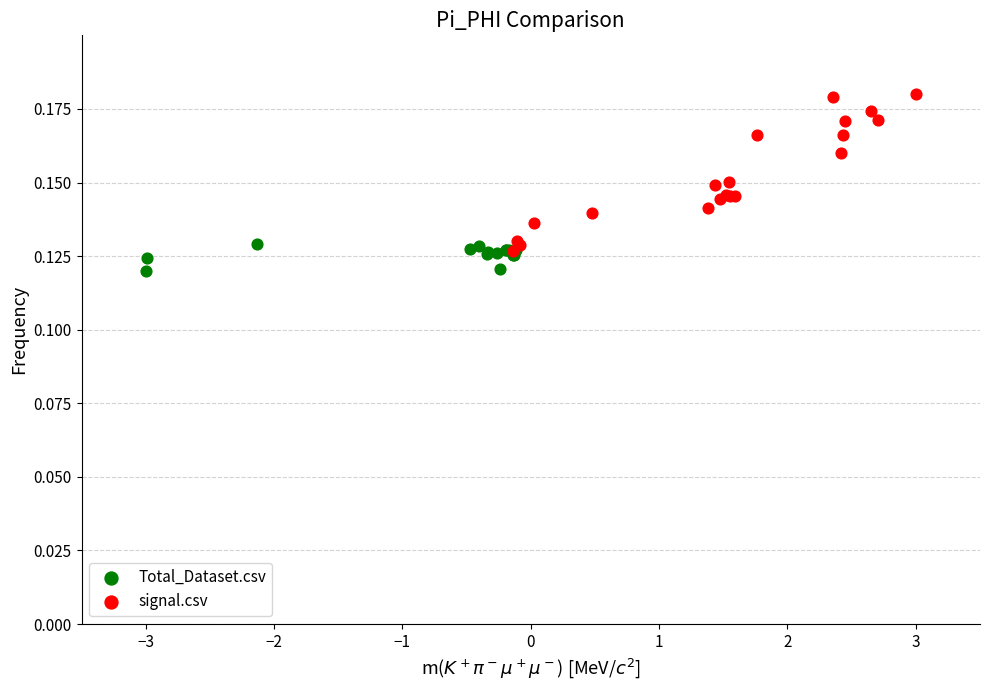

Which series has the largest Y range (max minus min)?

signal.csv